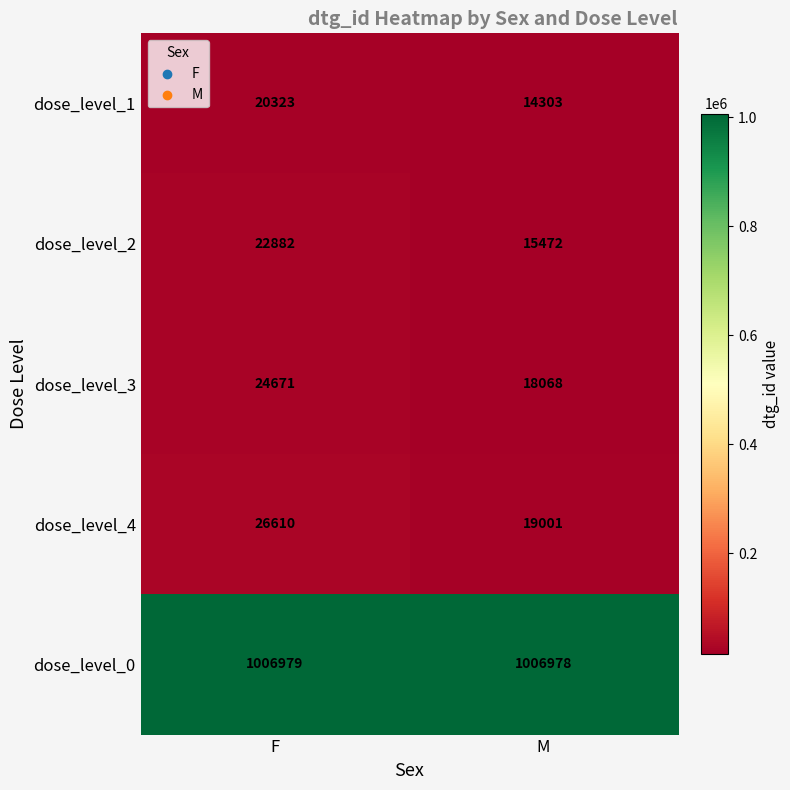

What is the spread (max minus min) of values at F?

986656